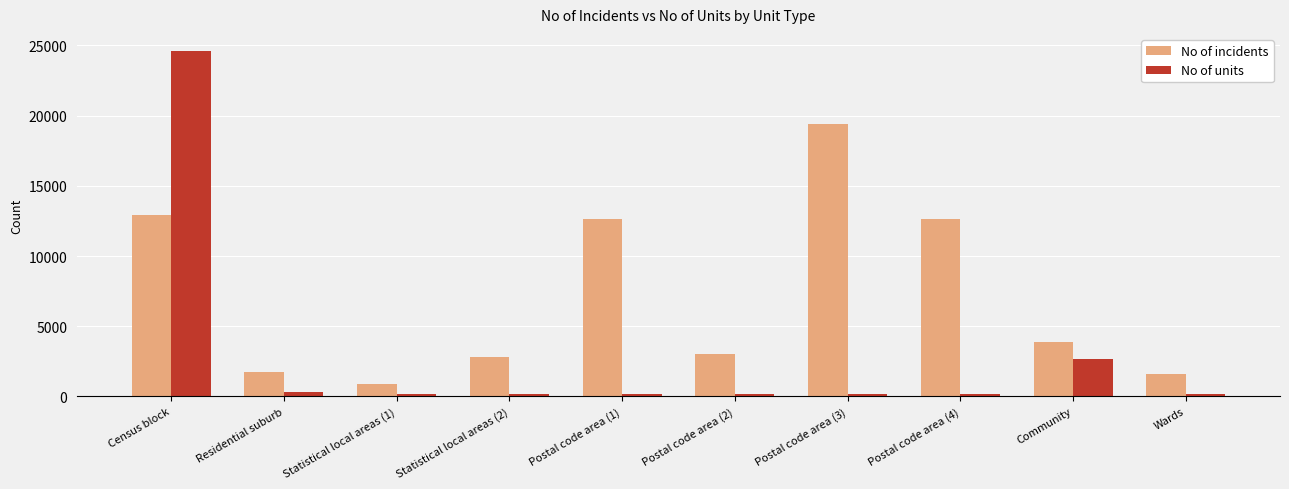

What is the total value across all series at Wards?

1774